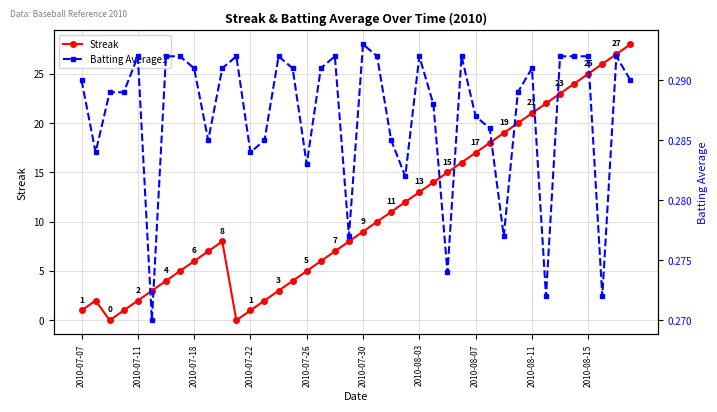

What is the sum of all Streak values?

445